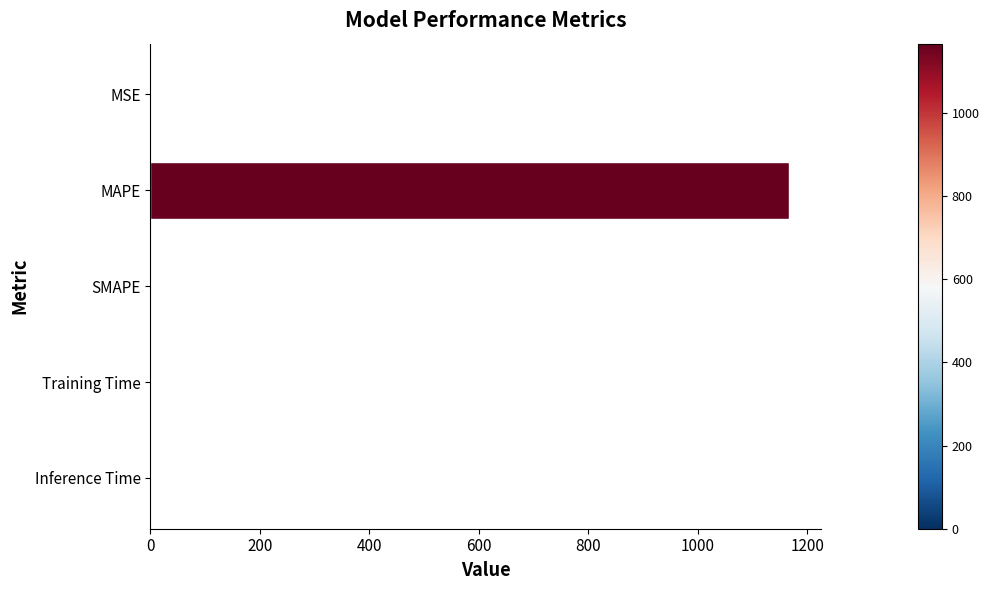

Between SMAPE and MAPE, which is larger?

MAPE